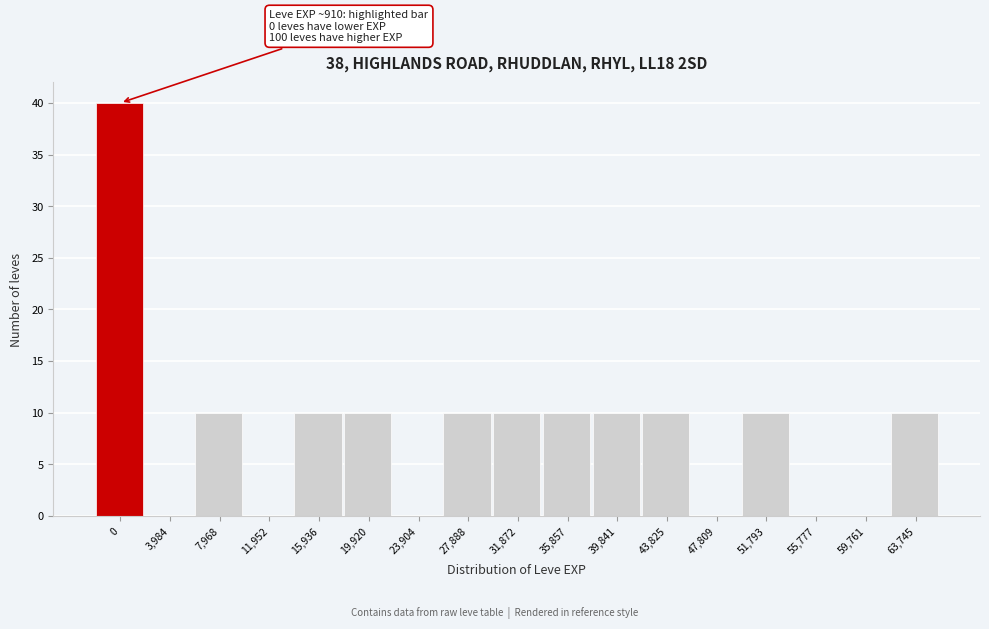

Reading left to right, transcribe all the data shown in this chart.

0=40	3,984=0	7,968=10	11,952=0	15,936=10	19,920=10	23,904=0	27,888=10	31,872=10	35,857=10	39,841=10	43,825=10	47,809=0	51,793=10	55,777=0	59,761=0	63,745=10